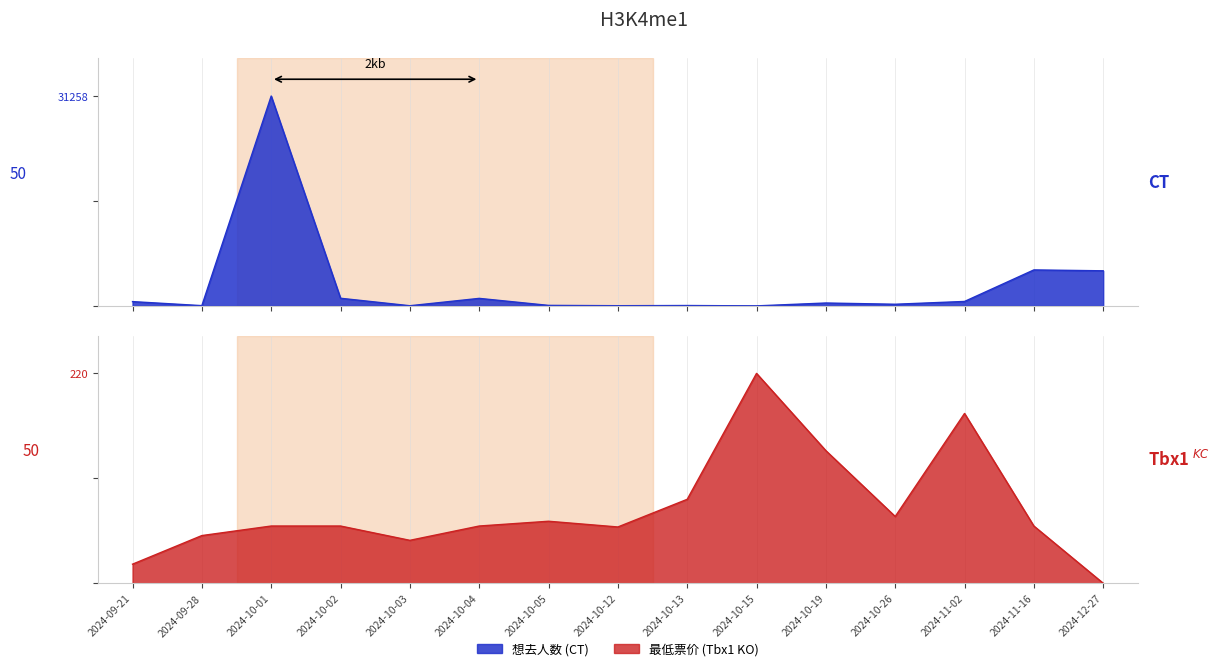

True or false: 最低票价 (Tbx1 KO) has a value of 94 at 2024-10-02.

False